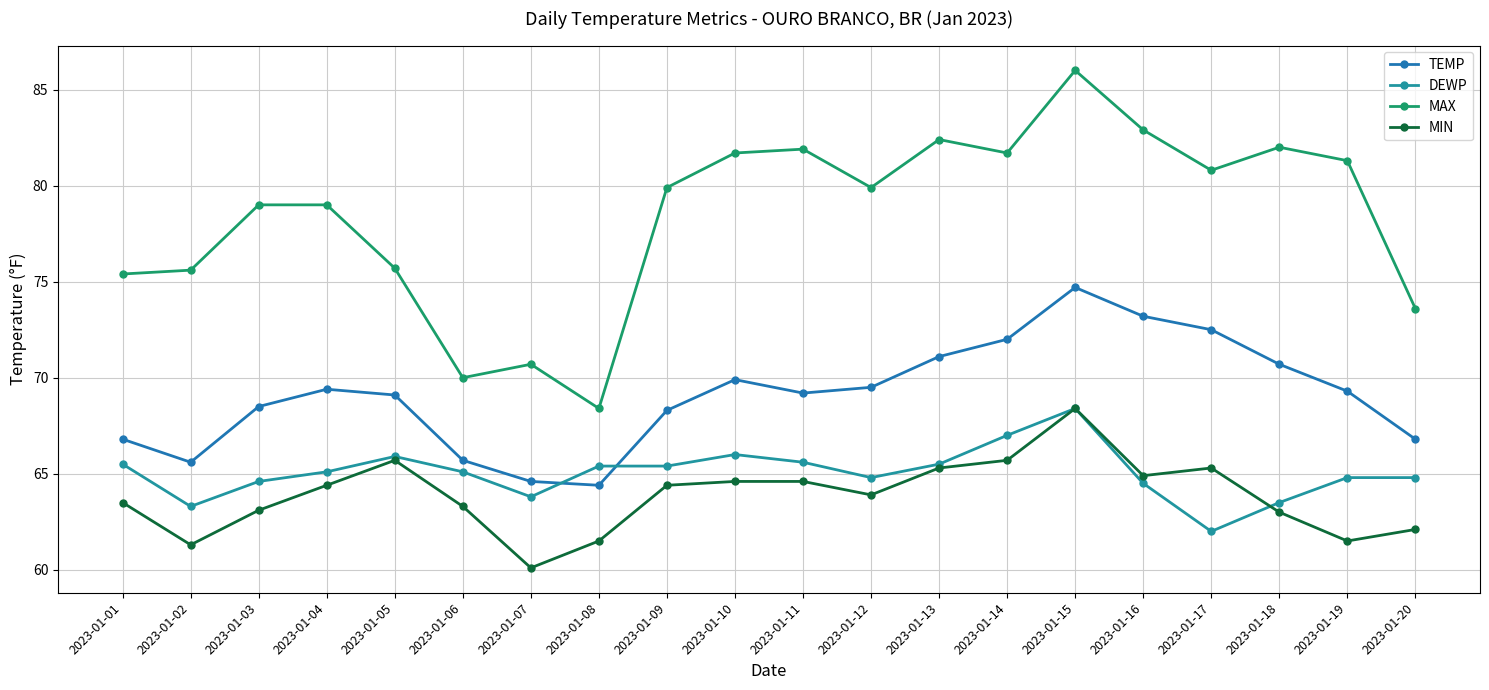

Where is the first local minimum for DEWP?

2023-01-02